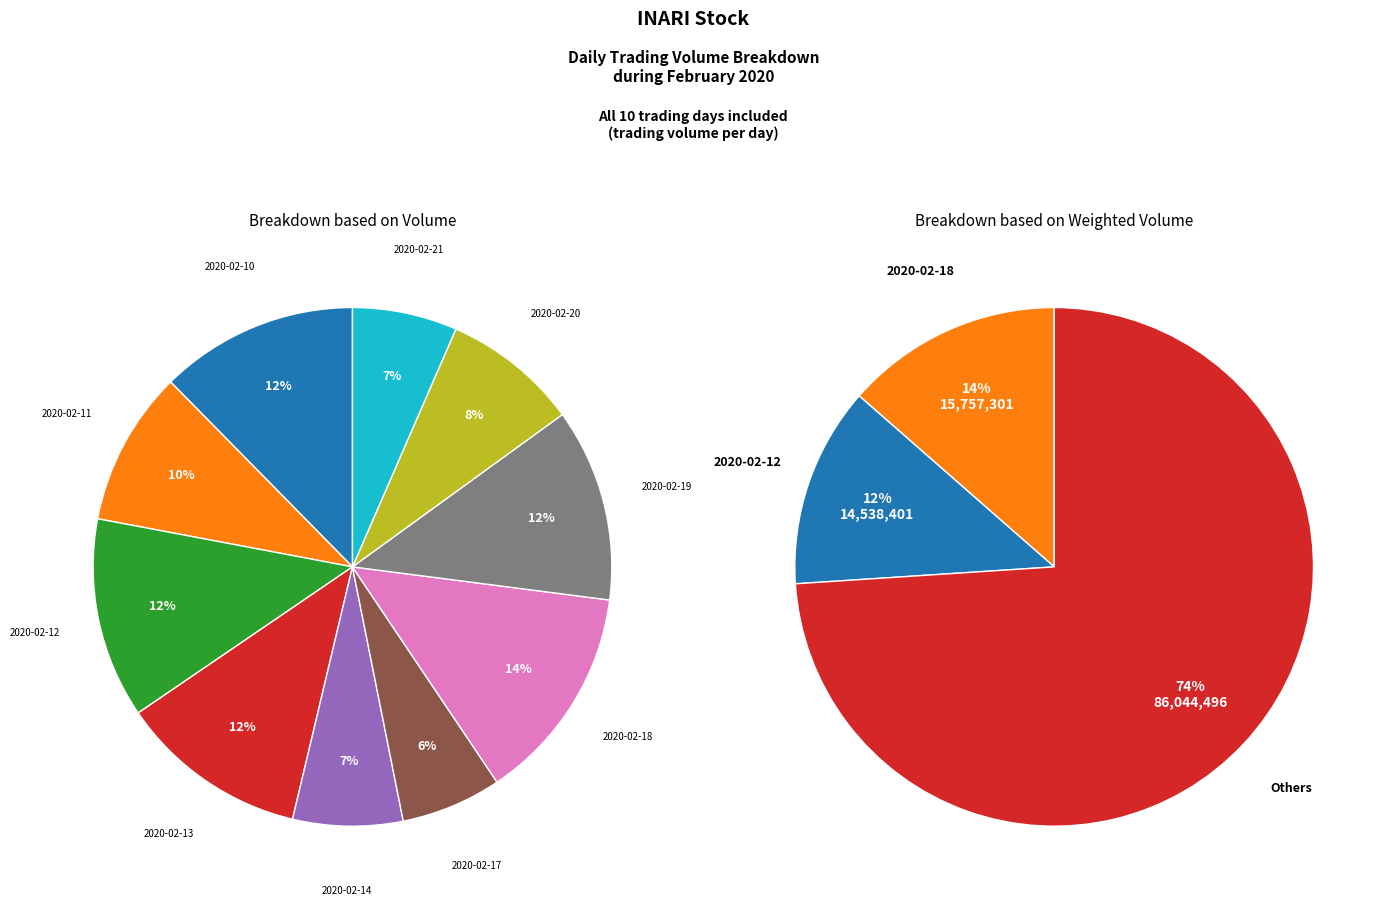

Count the number of slices in the pie.

10